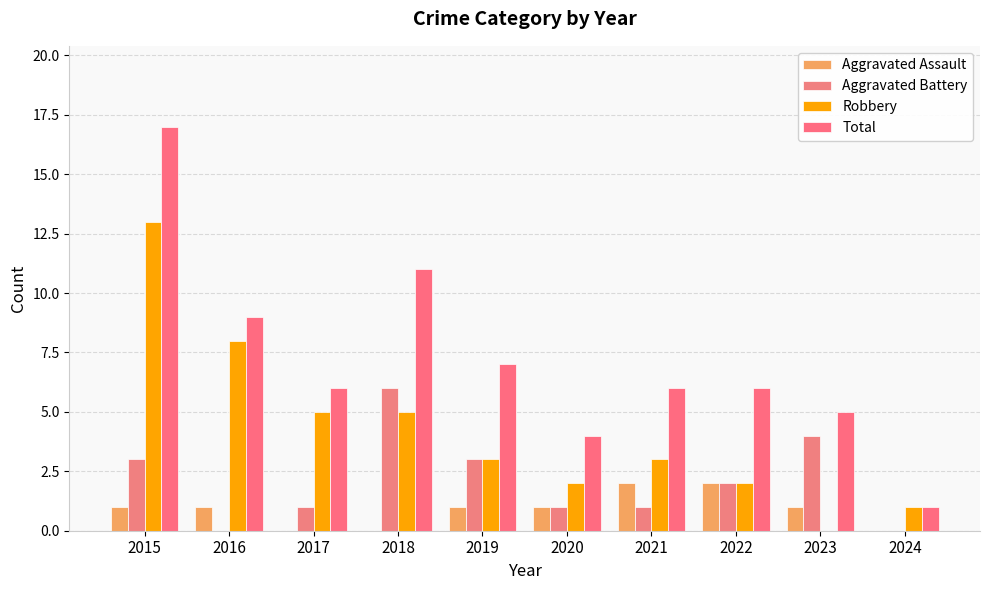

True or false: Total has a value of 8 at 2017.

False